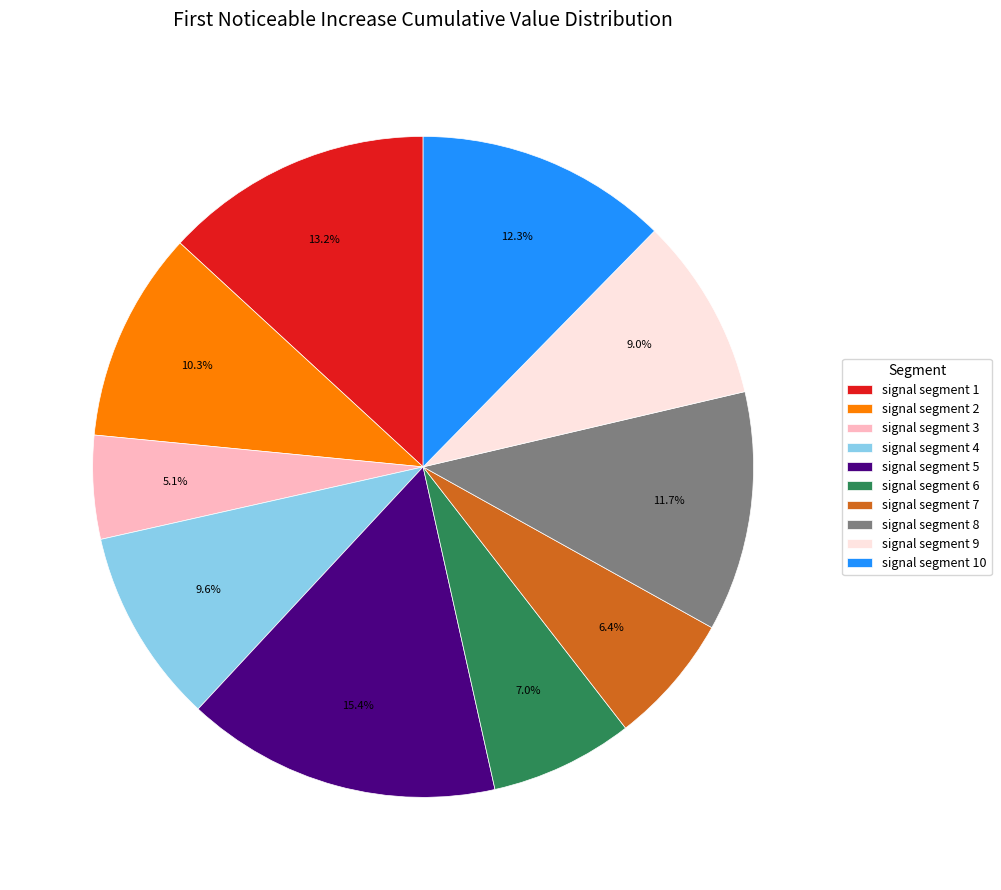

To the nearest percent, what percentage of the pie is signal segment 4?

10%